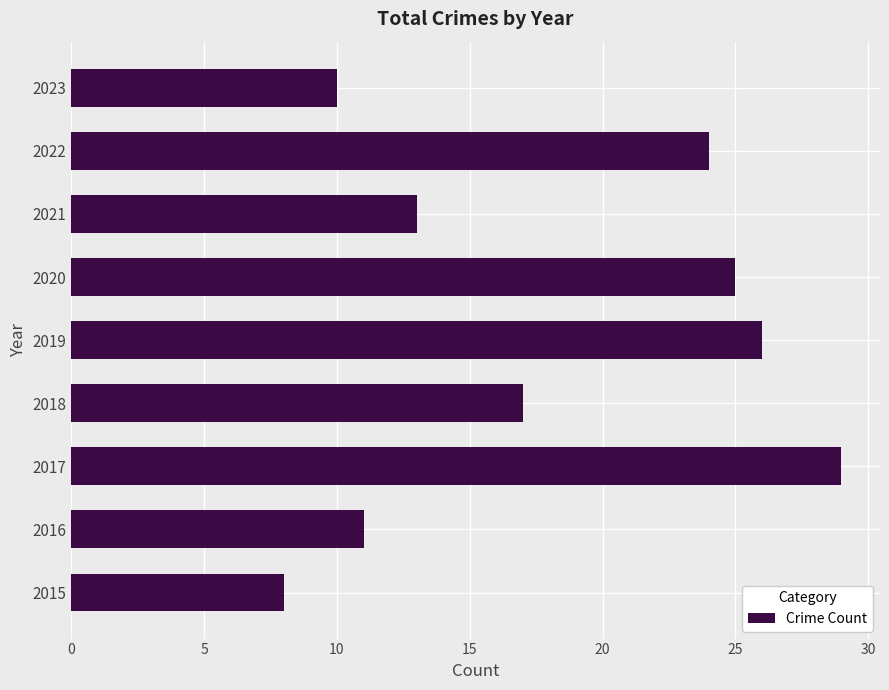

Reading bottom to top, list all the values displayed in this chart.

8	11	29	17	26	25	13	24	10